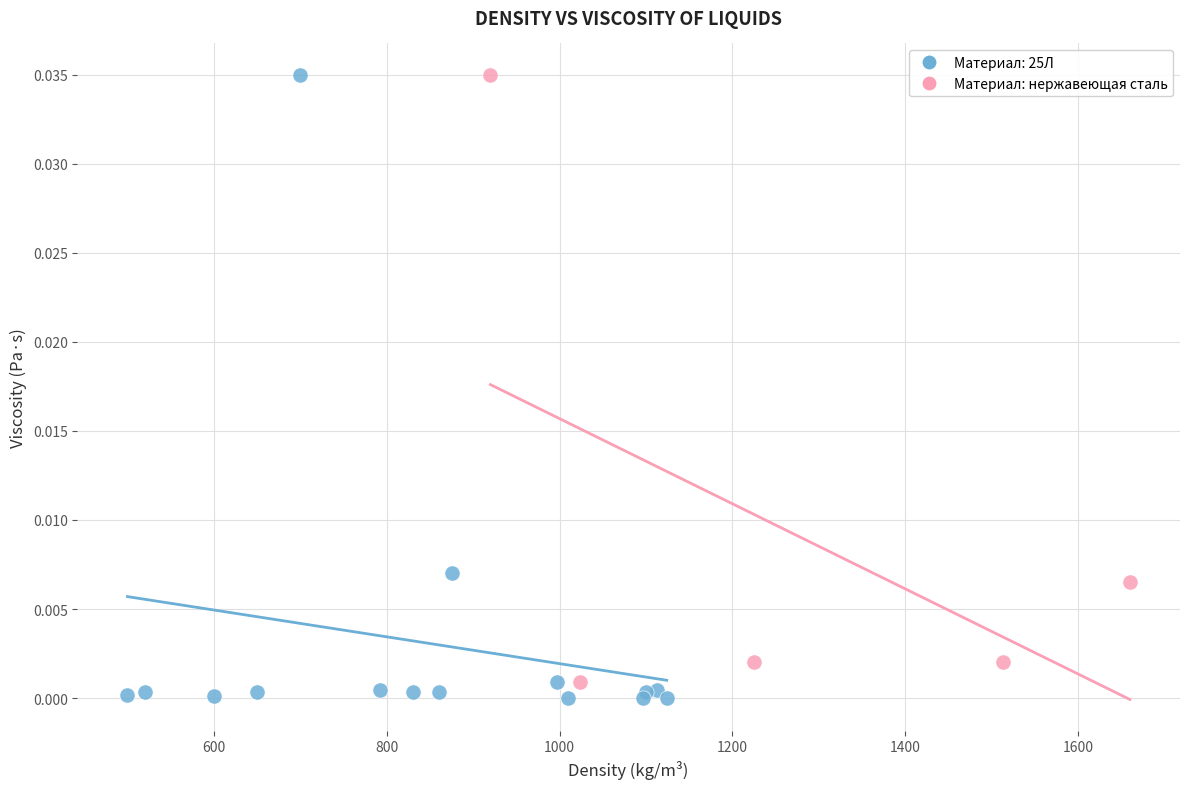

Which series has the widest spread of Y values?

Материал: 25Л